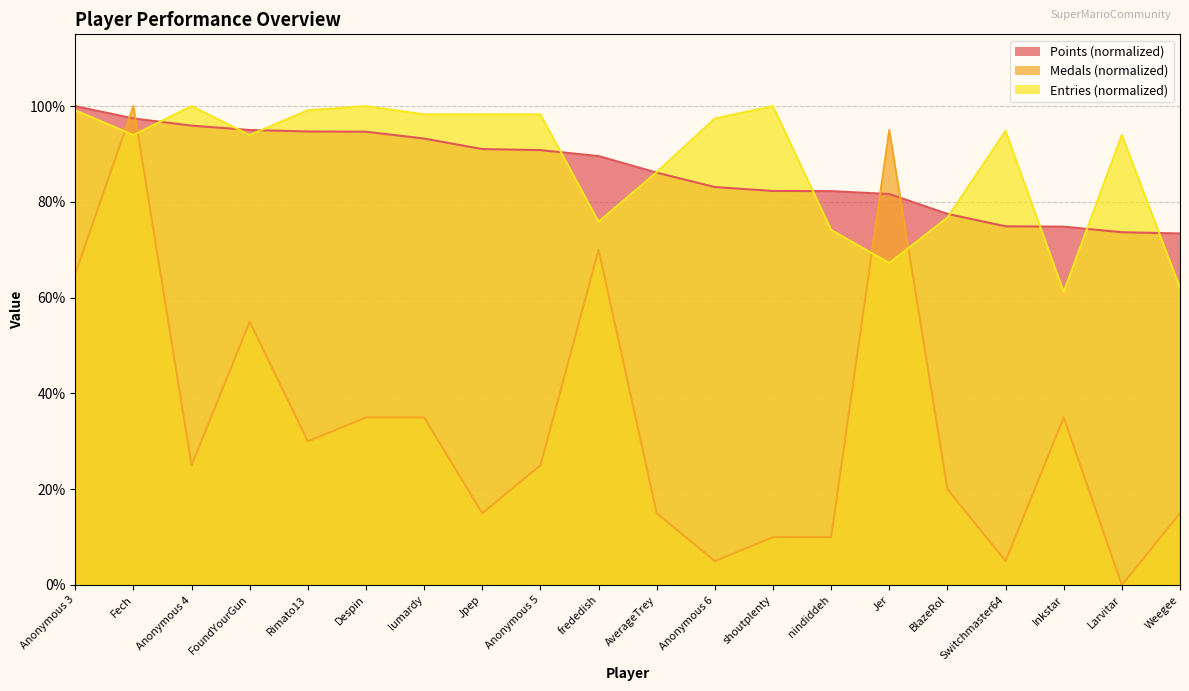

Which series ends up on top after the final intersection of Medals and Entries?

Entries